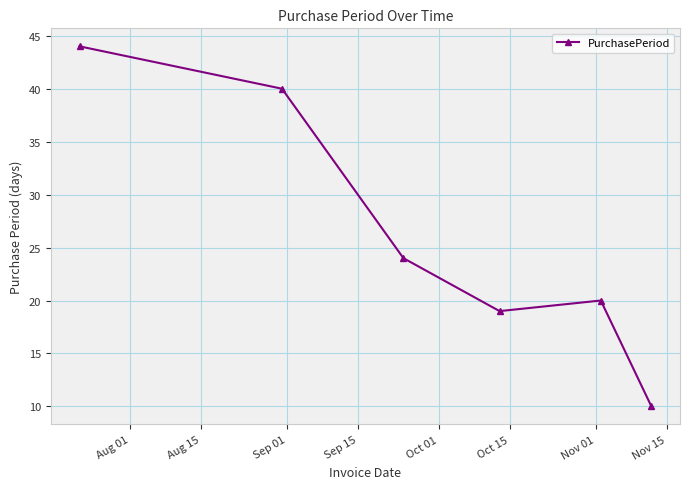

What is the value of the 2nd point from the left?

40